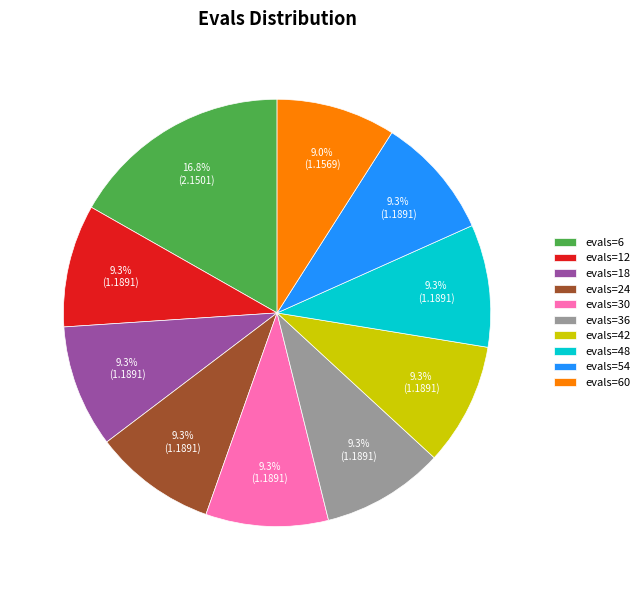

Count the number of slices in the pie.

10